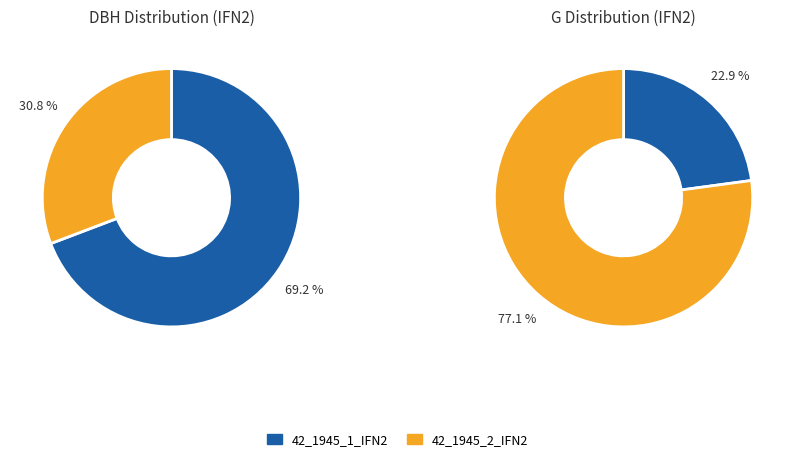

True or false: 42_1945_2_IFN2 accounts for 31% of the total.

True